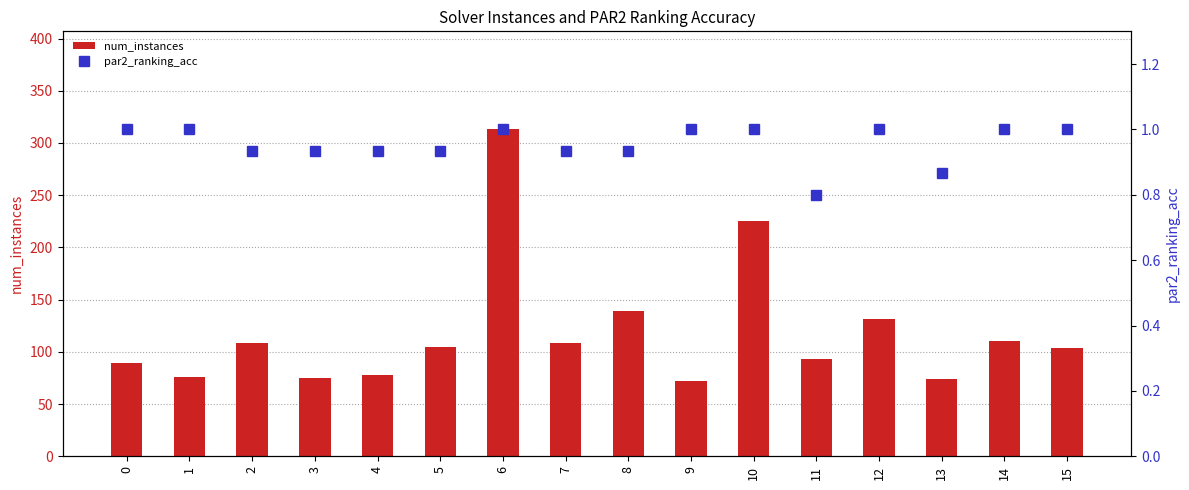

How many categories are shown in the chart?

16